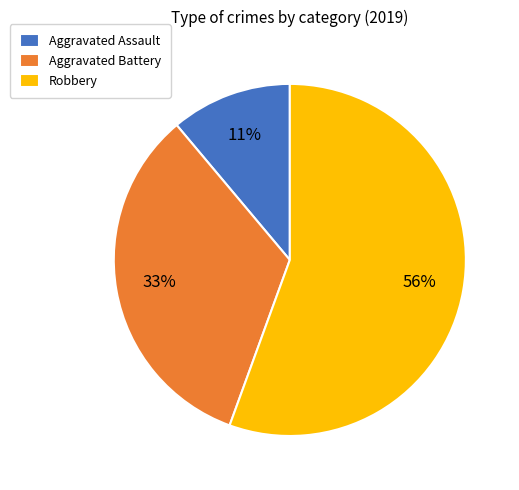

Combined, do Robbery and Aggravated Assault account for over 50%?

Yes